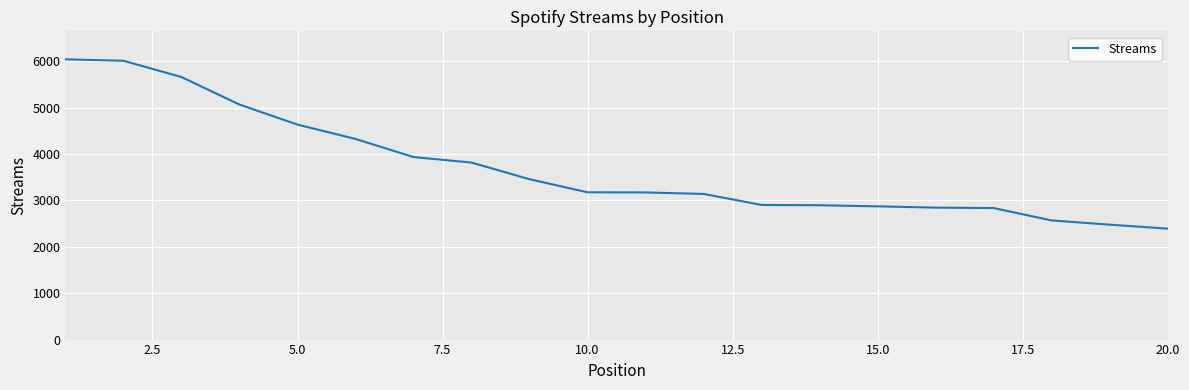

What is the difference between the maximum and minimum values?

3651